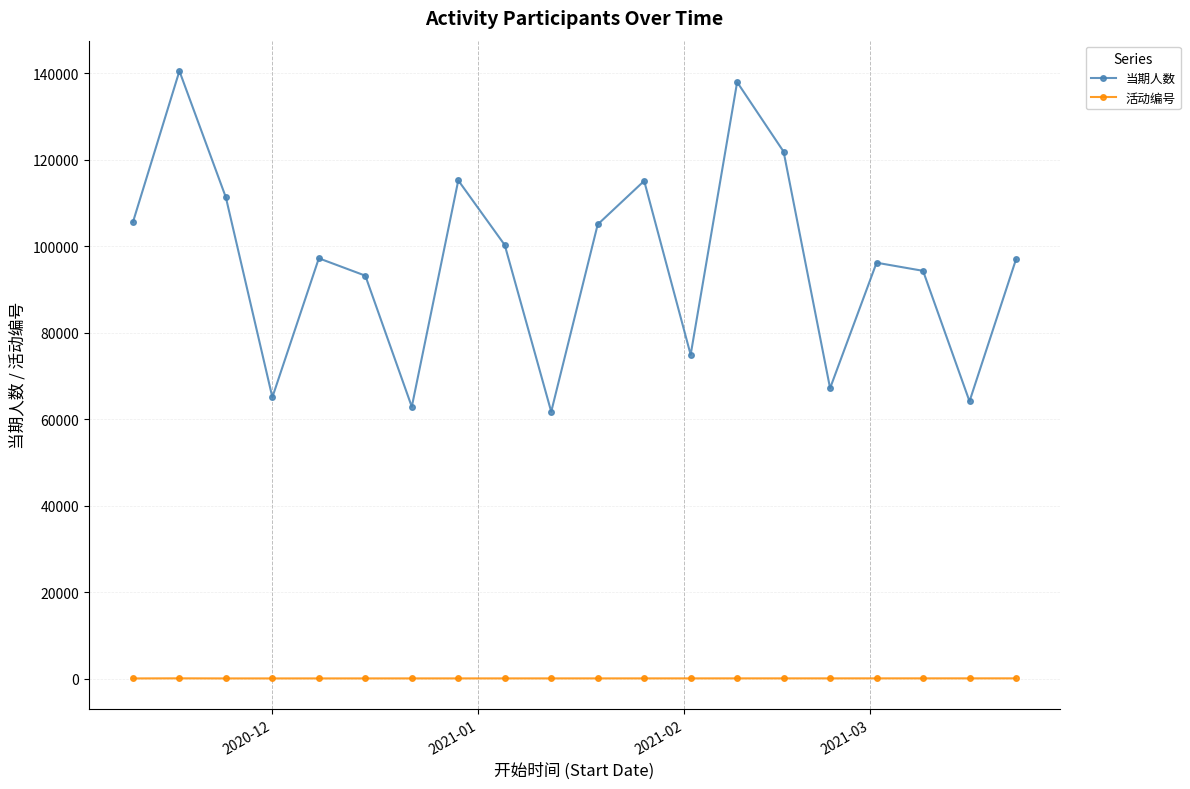

Rank the series by their maximum value, from highest to lowest.

当期人数, 活动编号